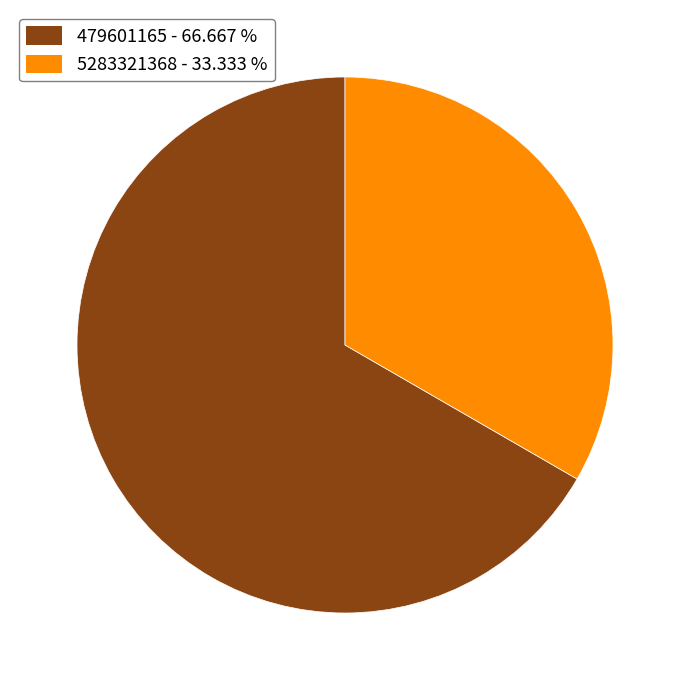

Does 5283321368 account for over 50% of the chart?

No